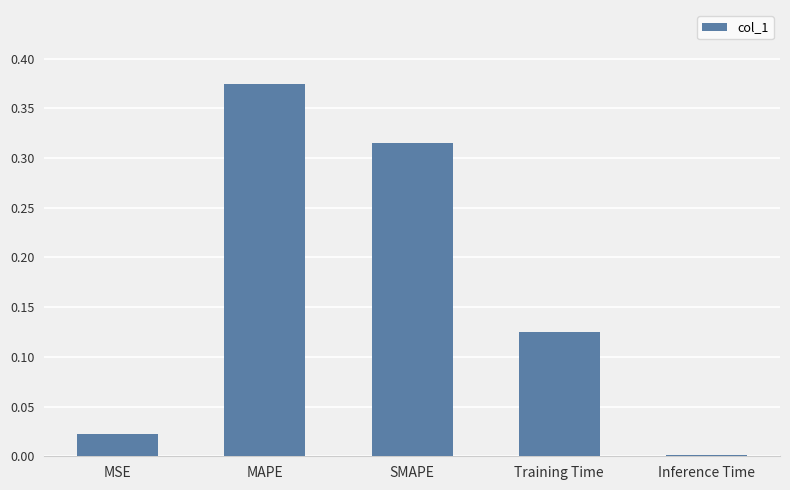

True or false: the data shows 0.2 at Training Time.

False